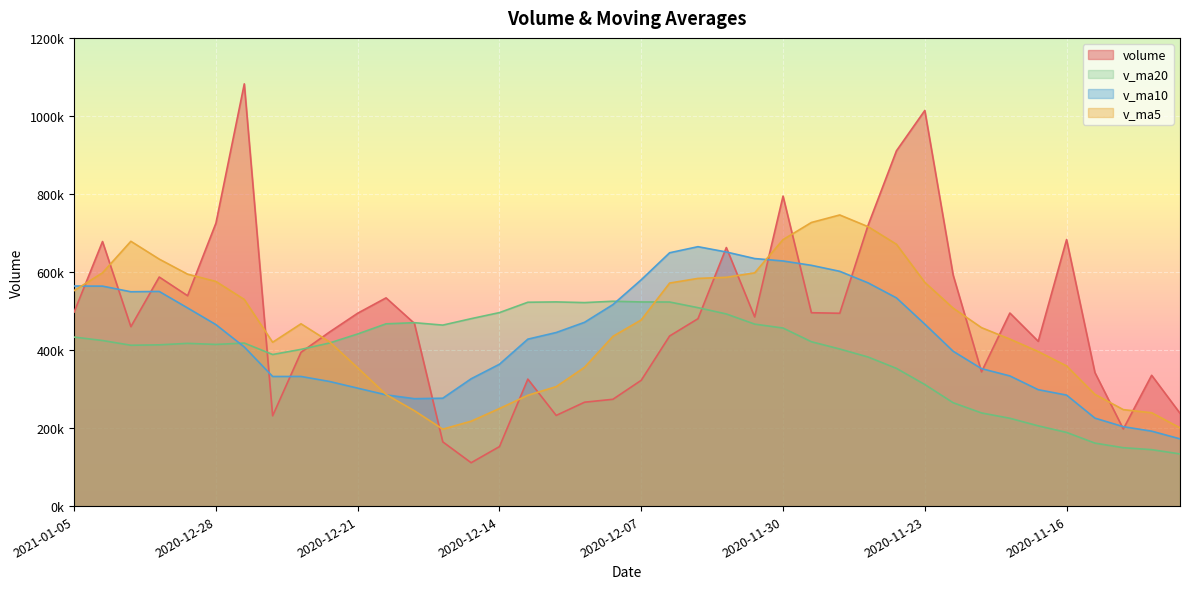

Where is the first local maximum for v_ma10?

2020-12-30